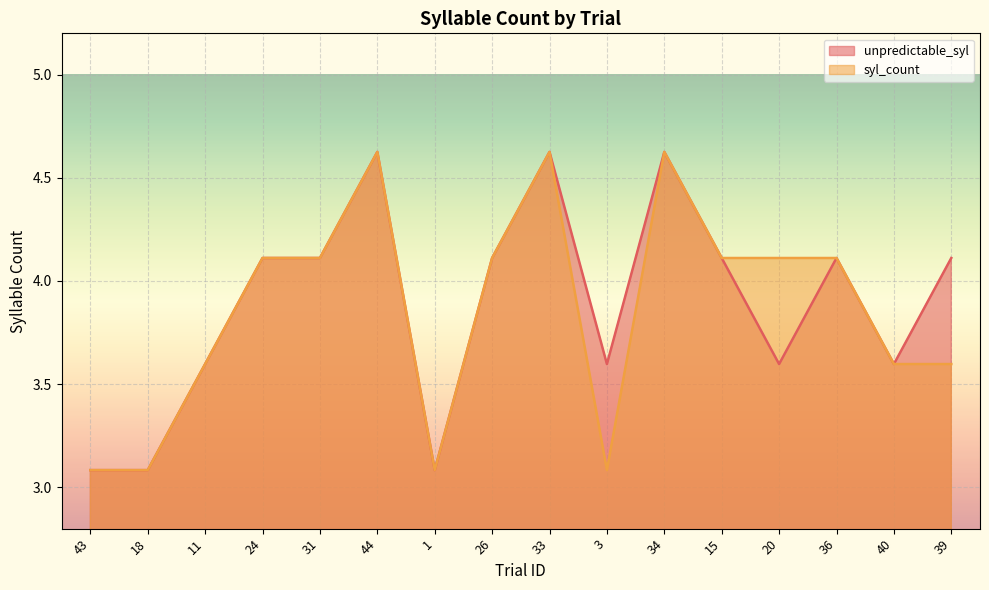

At which category does unpredictable_syl reach its first local peak?

44